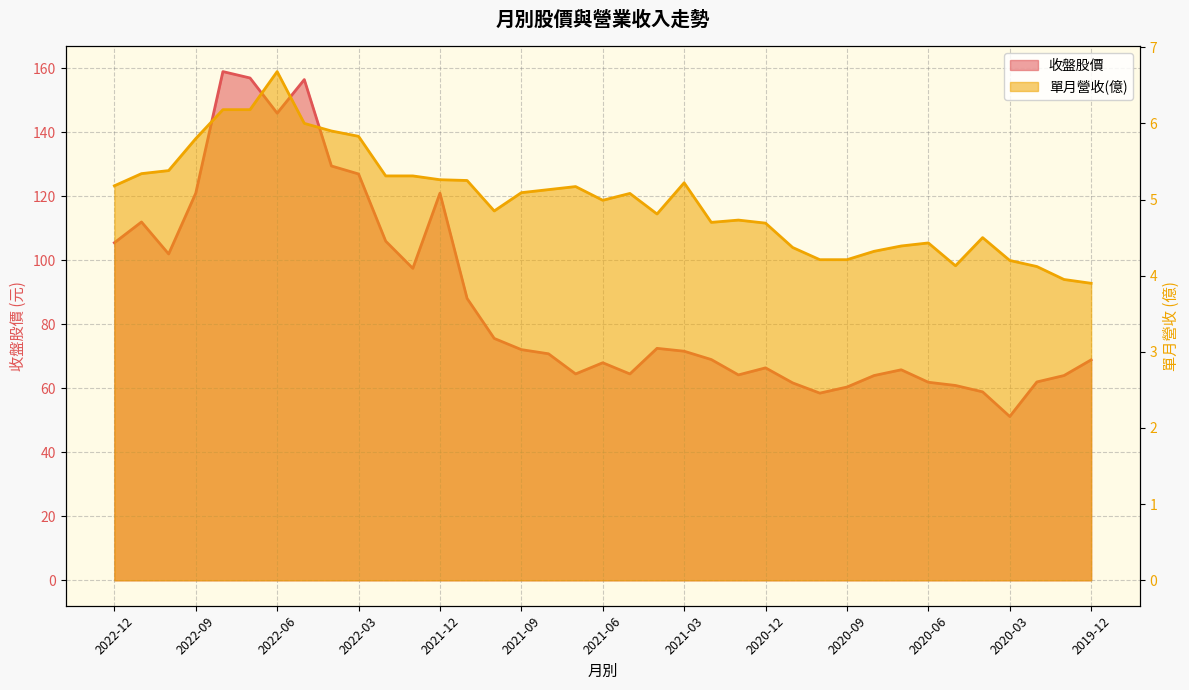

At which label does 收盤 reach its minimum?

2020-03